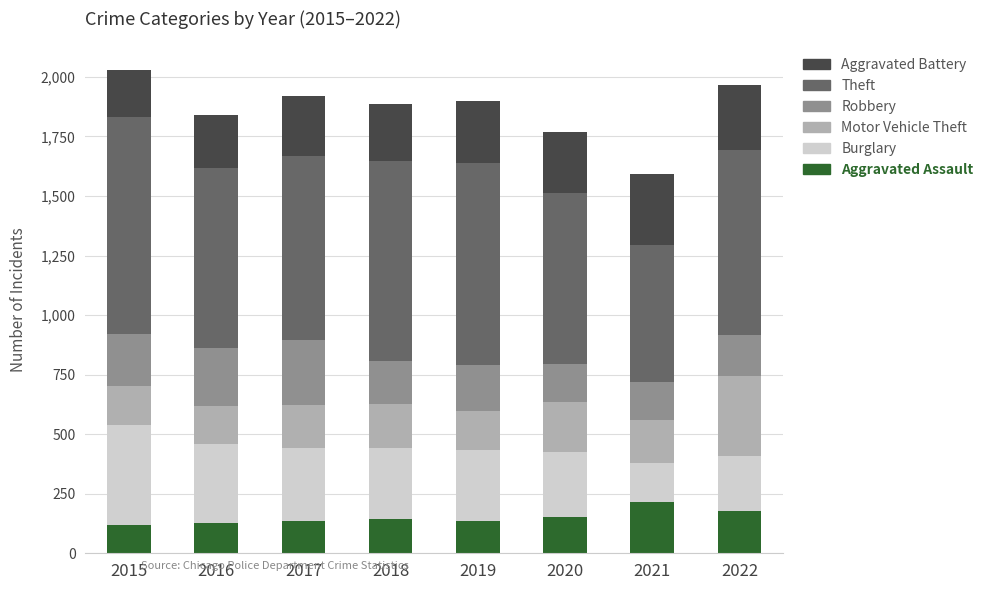

What is the lowest value of the Aggravated Assault series?

120